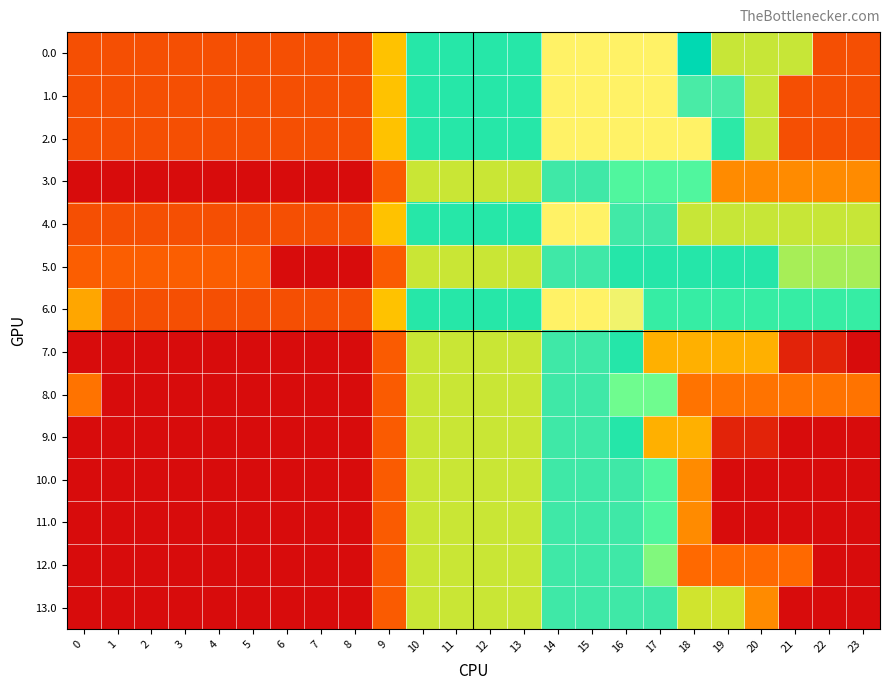

Between 2 and 3, which series saw the biggest shift?

row_0